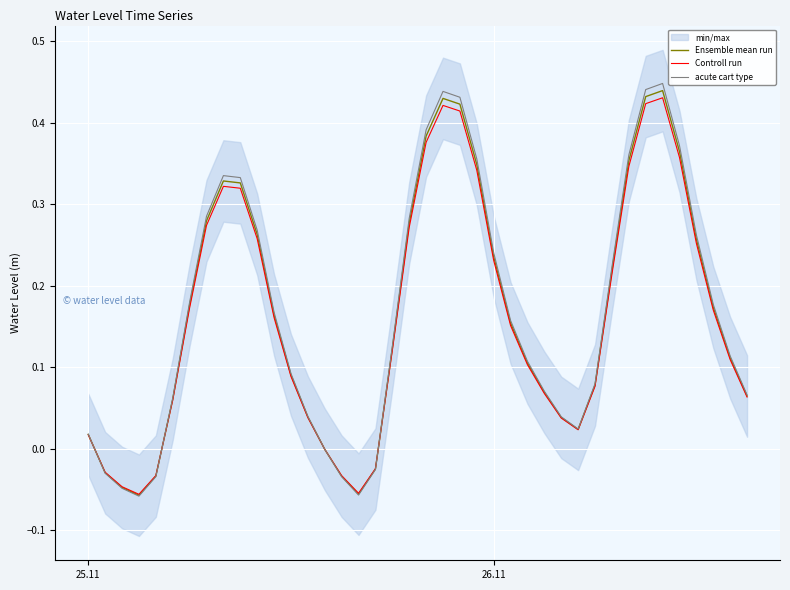

Rank the series by their maximum value, from lowest to highest.

Controll run, Ensemble mean run, acute cart type